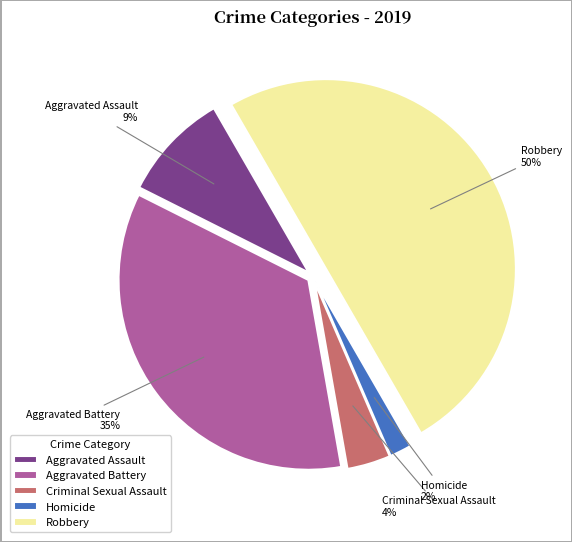

Is it true that Aggravated Assault is 1% of the pie?

False